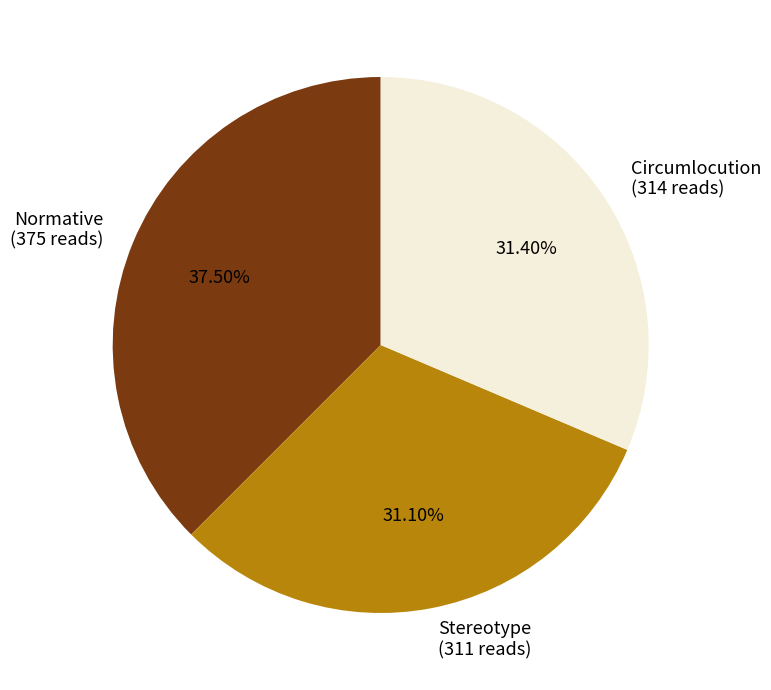

To the nearest percent, what is the difference between the largest and smallest slice percentages?

6%